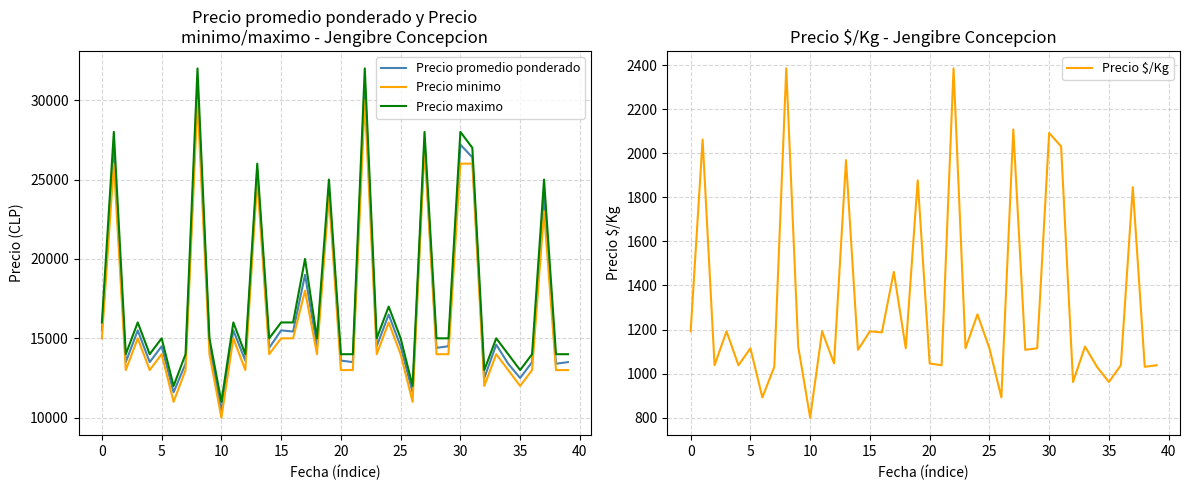

What is the label of the 35th point from the left?

34